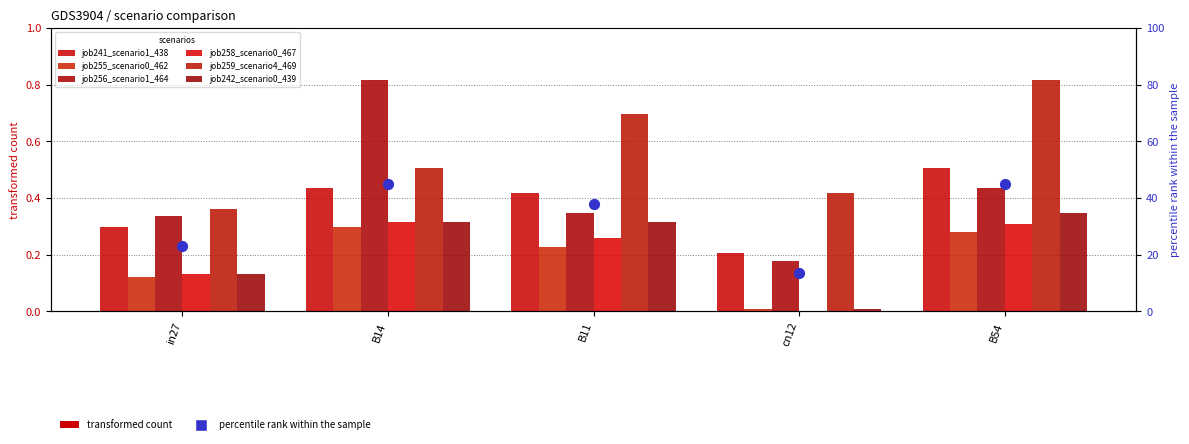

What is the total value across all series at B11?

2.3